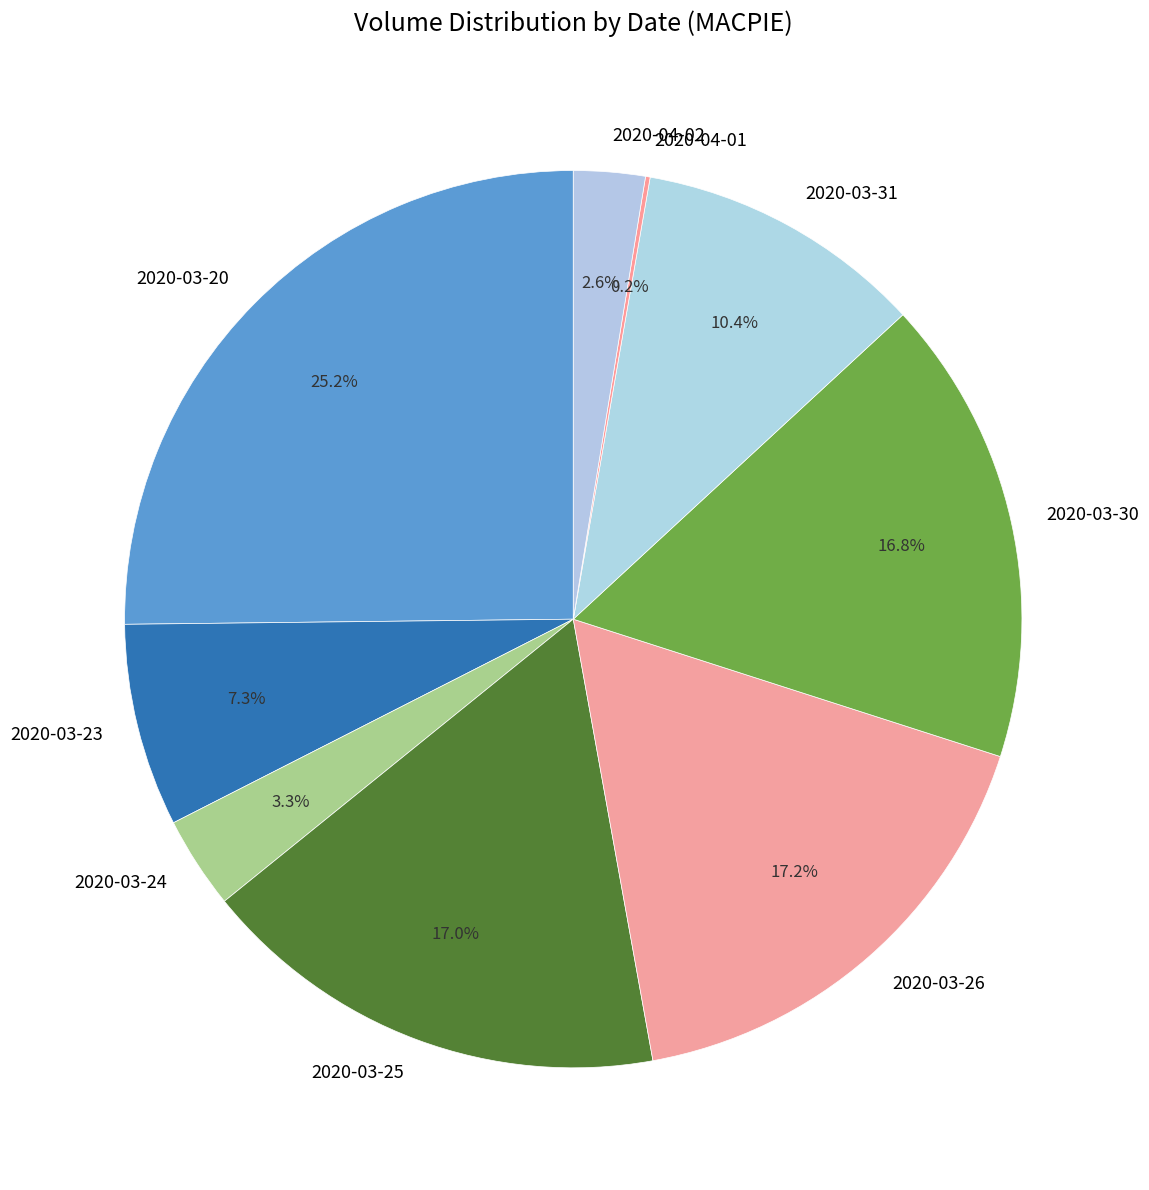

What is the total percentage of 2020-03-23 and 2020-03-26?

24.5%